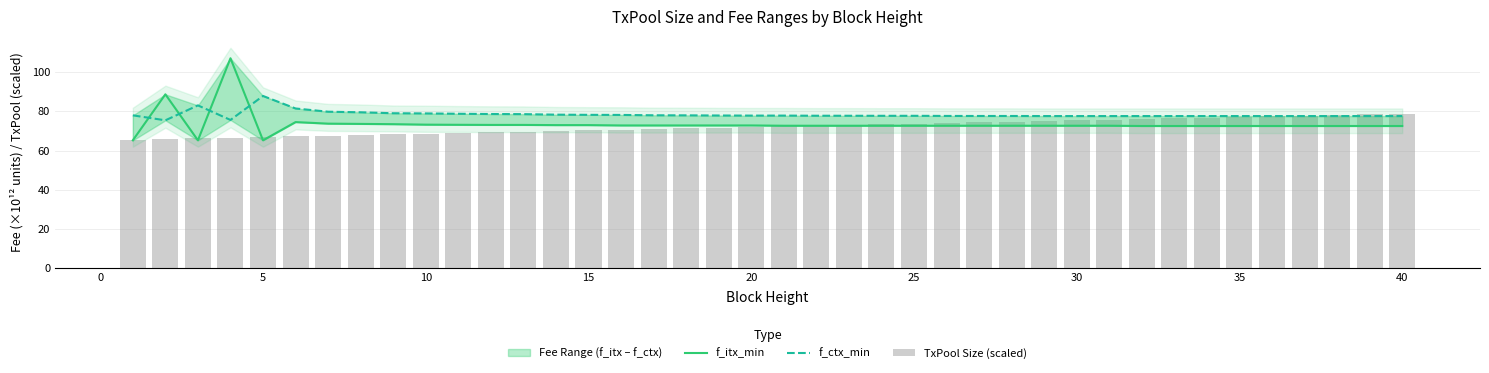

Is it true that TxPool Size (scaled) equals 112.5 at 40?

False